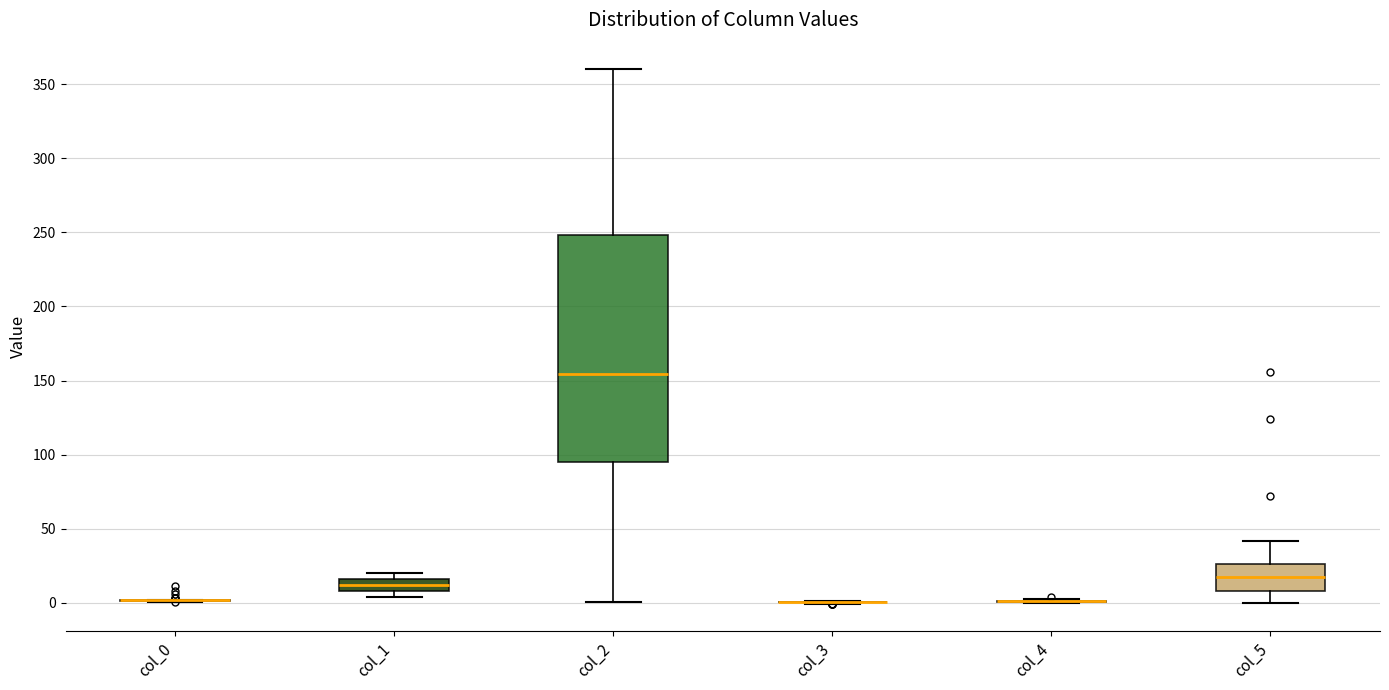

Reading left to right, read every box against the y-axis: the position of its median line, the range the box covers, and the ends of its whiskers. The values are not printed on the chart, so give them approximately, as read against the axis.

col_0: box collapsed to a line at 0, whiskers 0 to 0
col_1: median 10 (inside the box), box 10 to 15, whiskers 5 to 20
col_2: median 155, box 95 to 250, whiskers 0 to 360
col_3: box collapsed to a line at 0, whiskers 0 to 0
col_4: box collapsed to a line at 0, whiskers 0 to 0
col_5: median 15, box 10 to 25, whiskers 0 to 40